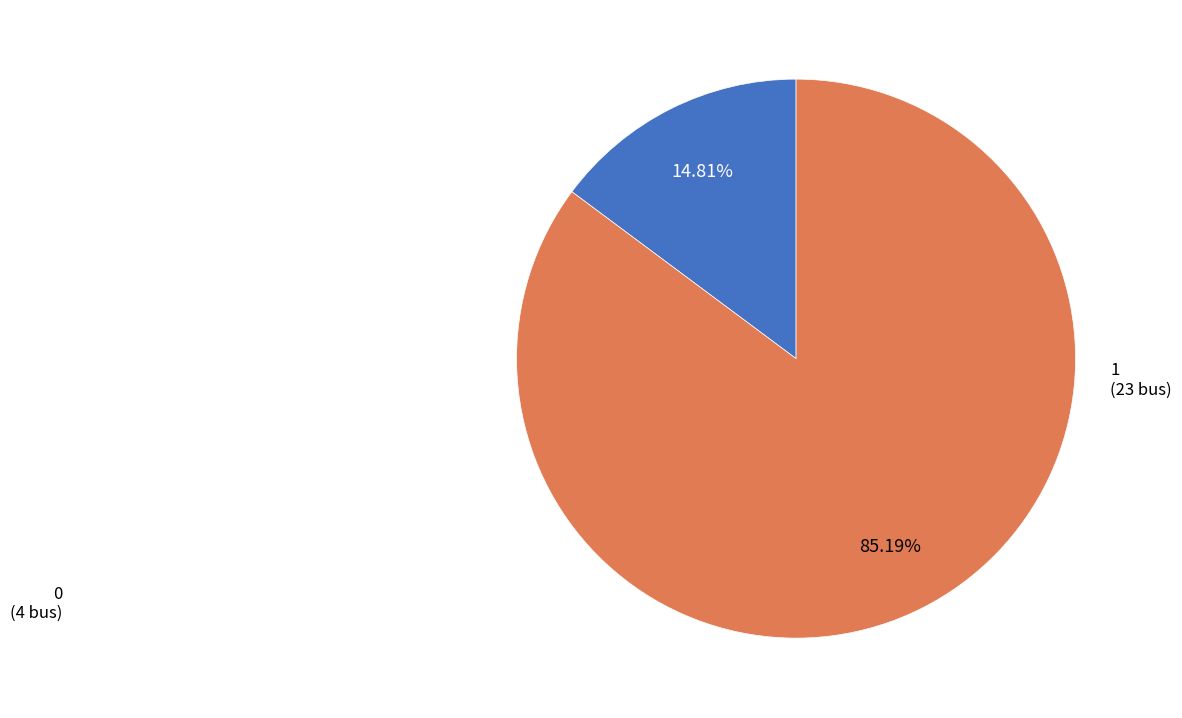

To the nearest percent, what is the average slice percentage?

50%